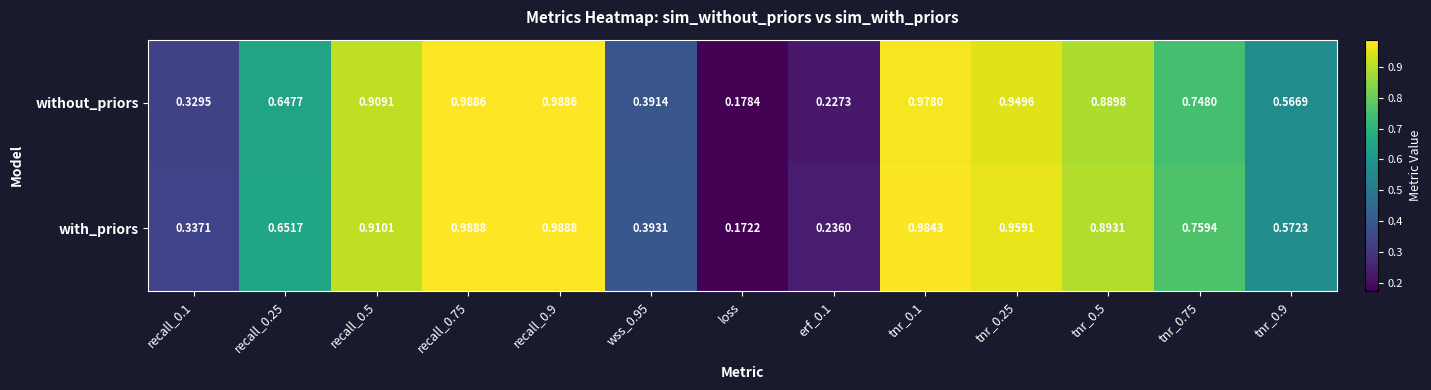

At which category does the chart reach its minimum across all series?

loss